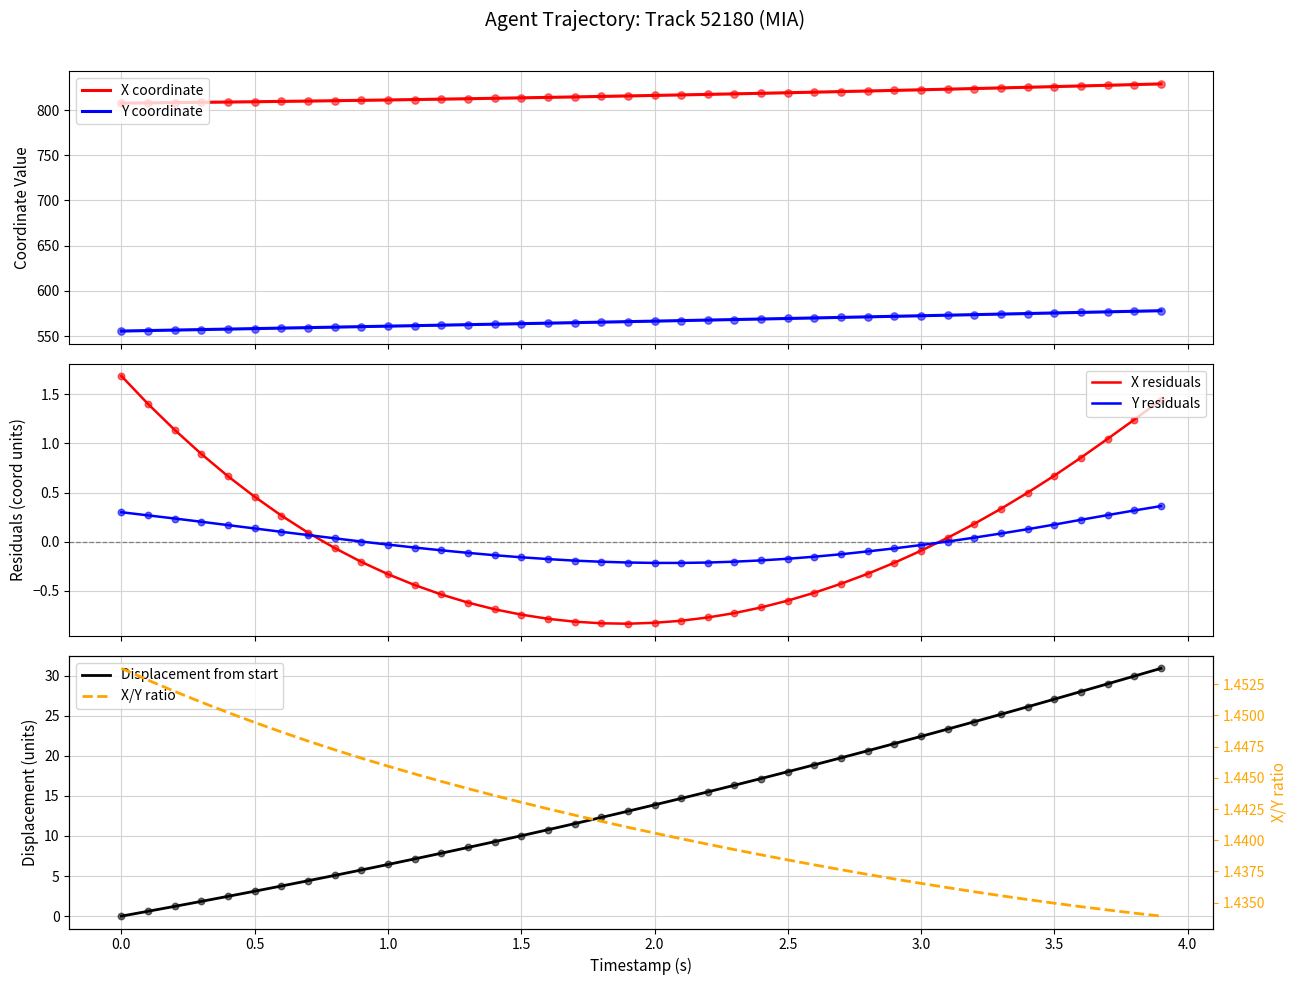

Which series has the widest spread of Y values?

Displacement from start